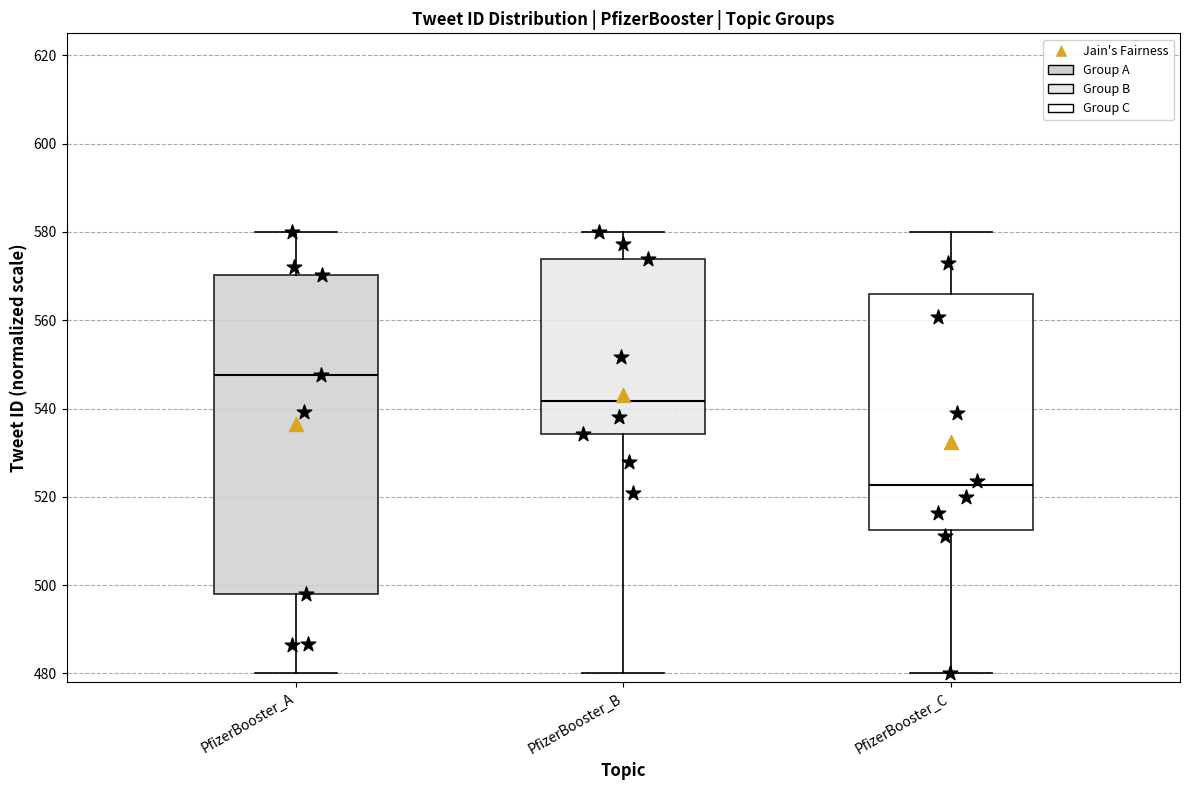

Which box's median line is the highest?

PfizerBooster_A